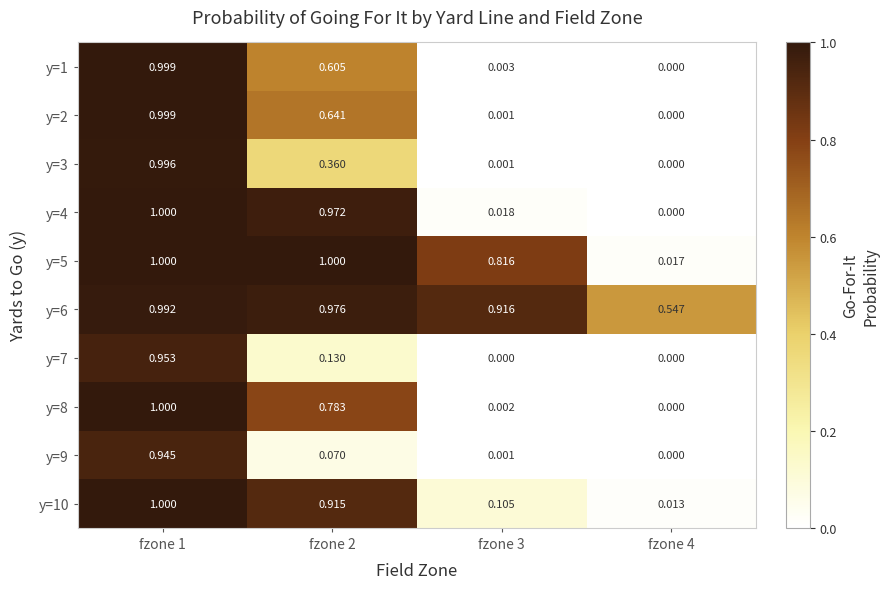

Is the value of y=2 at fzone 1 greater than the value of y=7 at fzone 3?

Yes